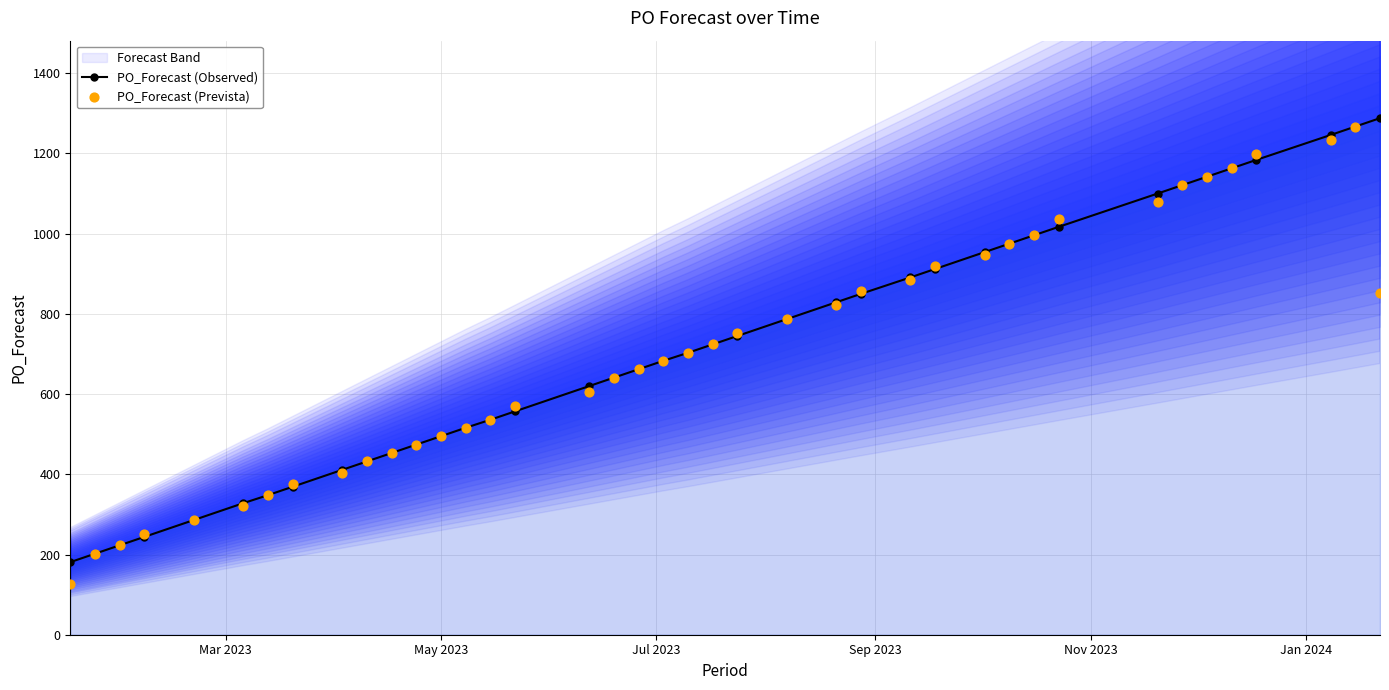

What is the maximum value for PO_Forecast (Observed)?

1288